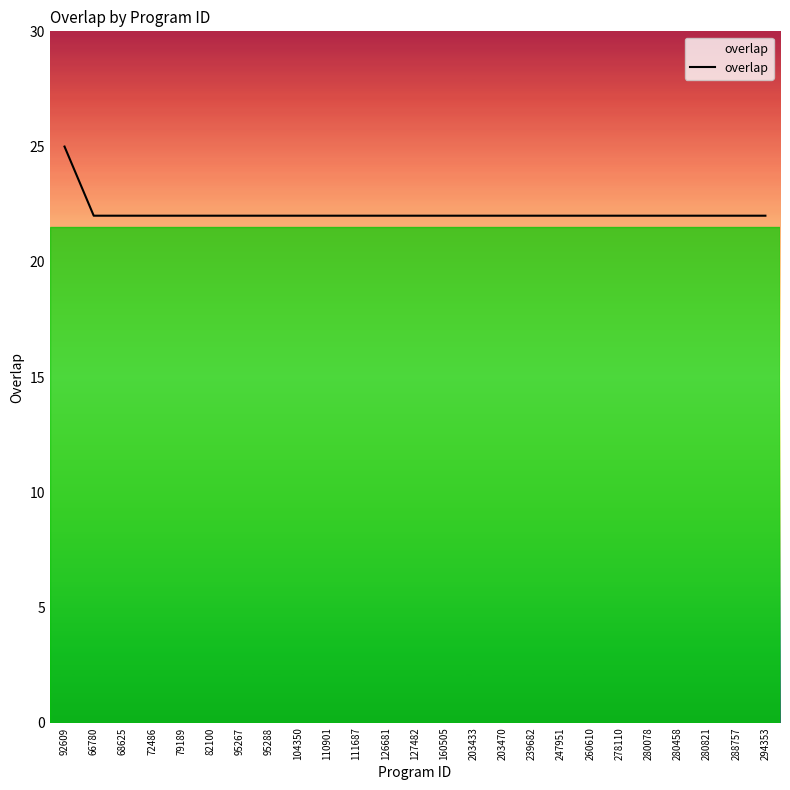

What is the minimum value shown in the chart?

22